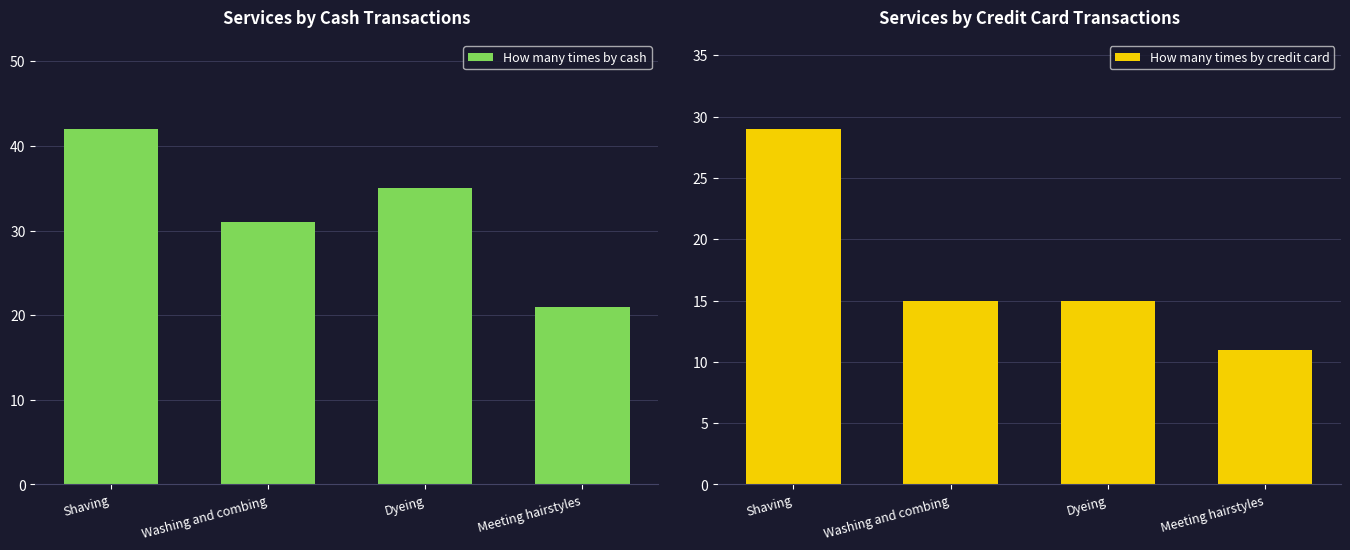

Is the value of How many times by cash at Meeting hairstyles greater than the value of How many times by credit card at Meeting hairstyles?

Yes